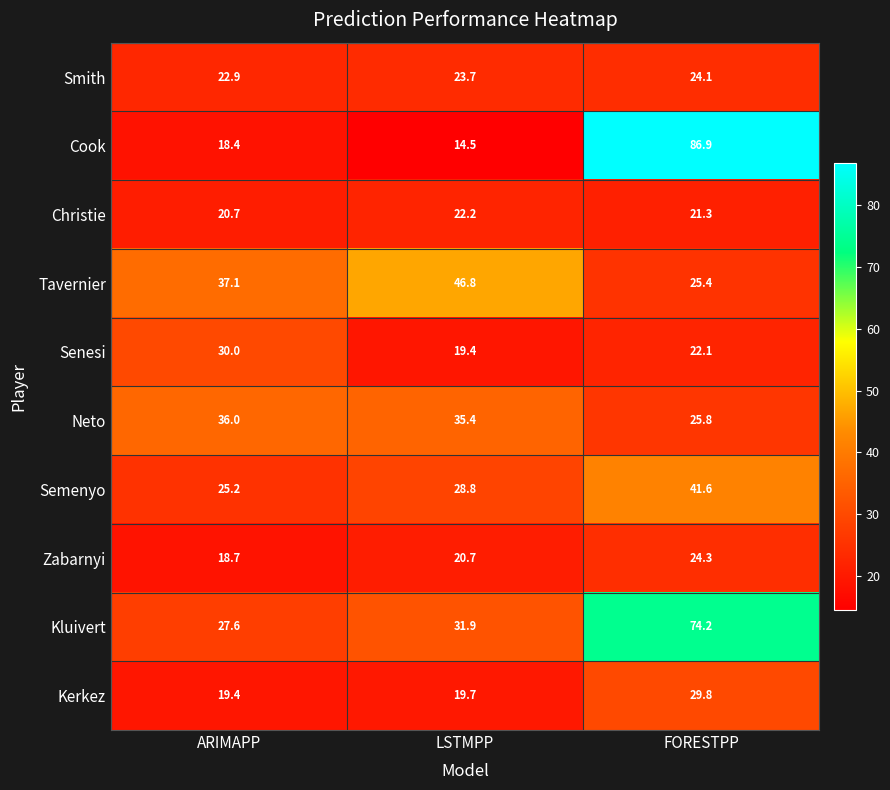

At which label is Tavernier closest to 36?

ARIMAPP